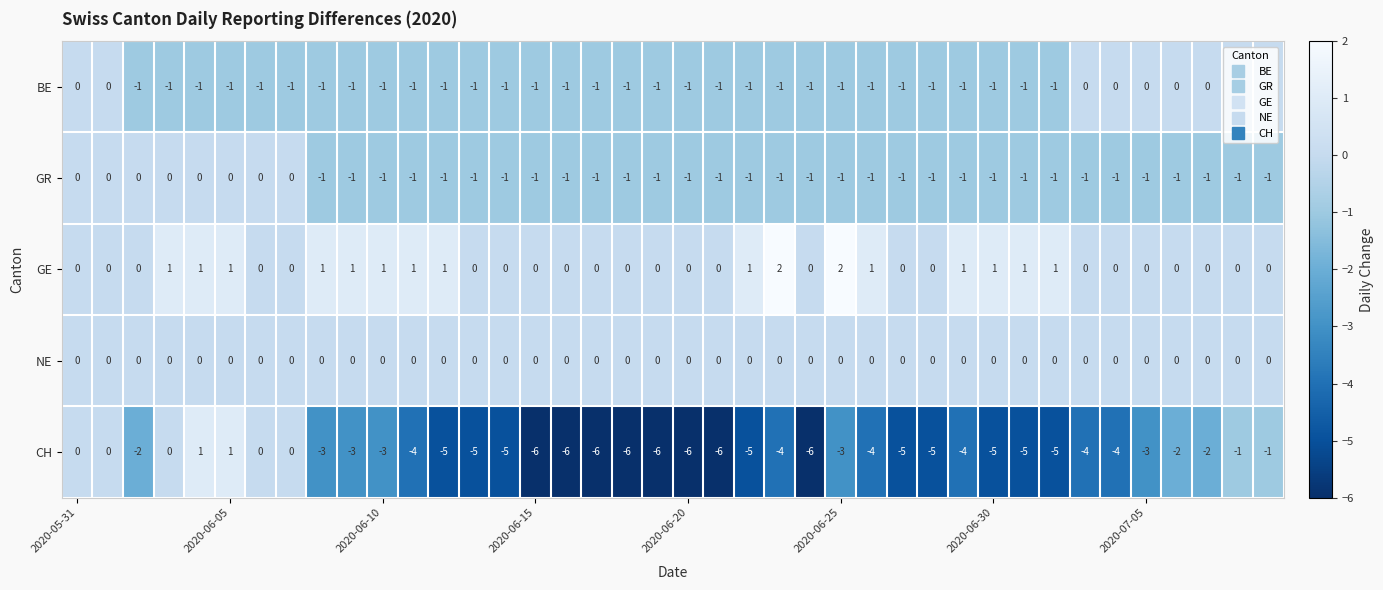

Which series has the largest range (max minus min)?

CH